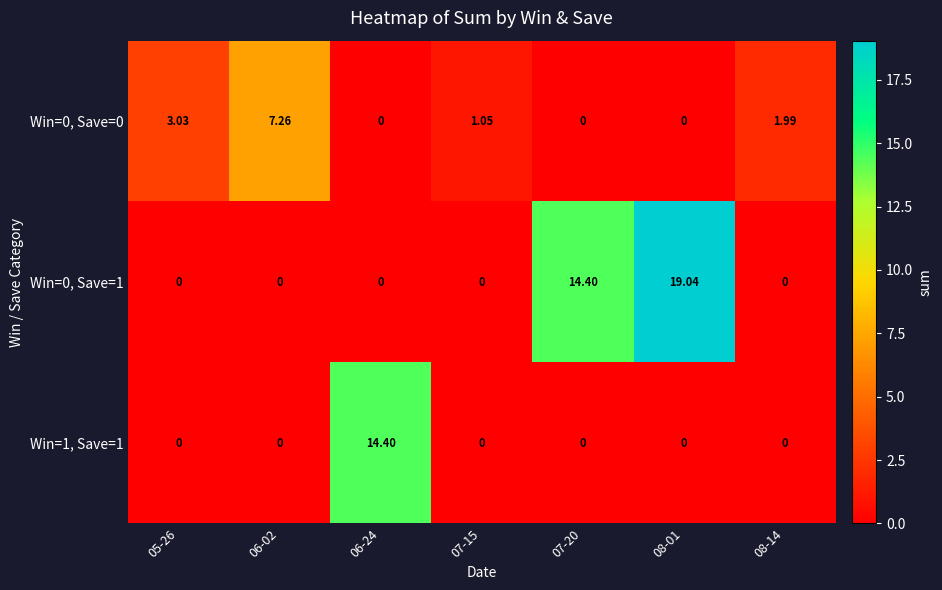

Is the value of Win=0, Save=0 at 06-02 greater than the value of Win=1, Save=1 at 08-01?

Yes